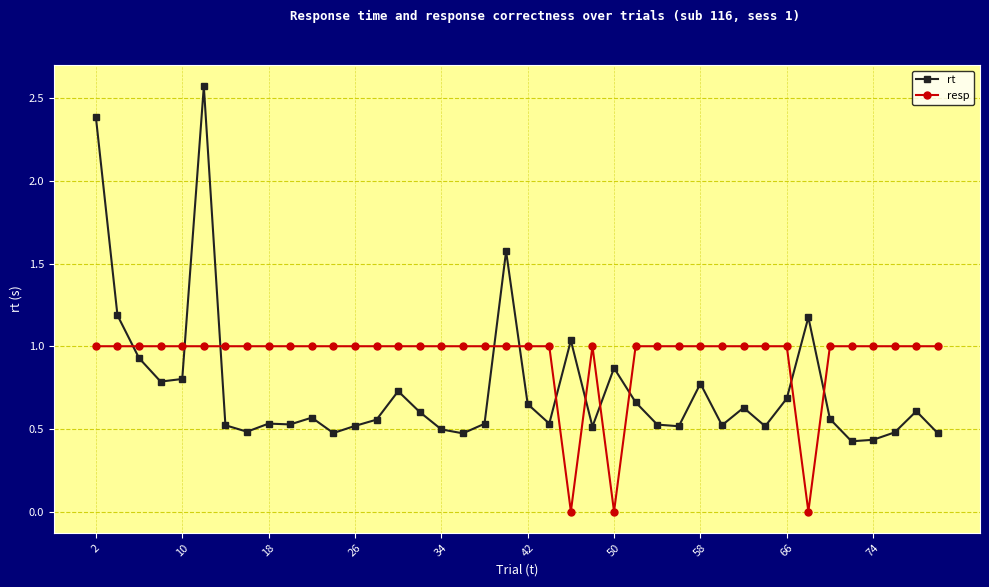

Which series has the largest total across all categories?

resp